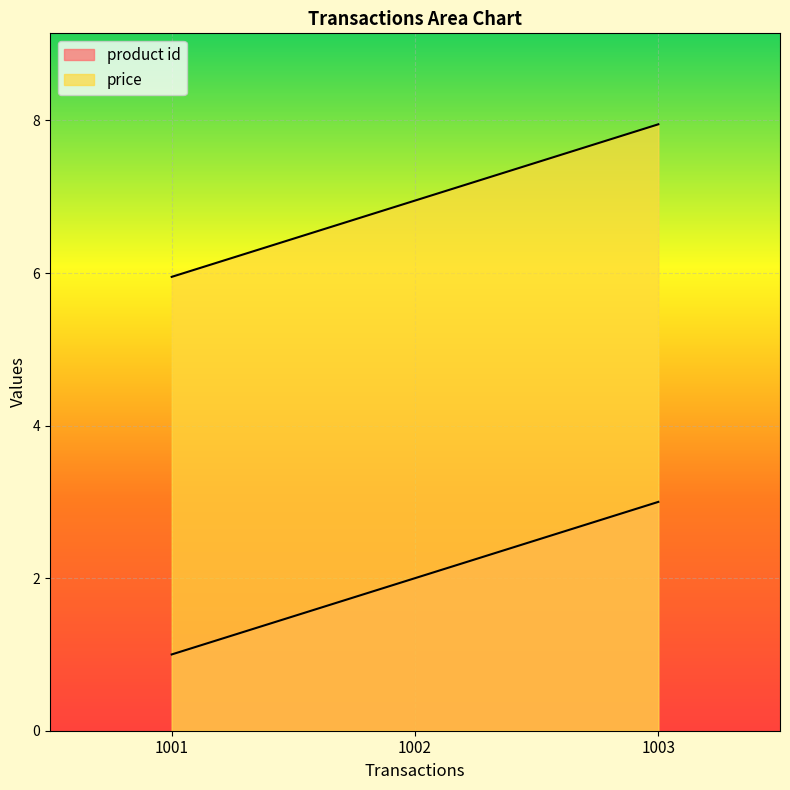

What are all the series names shown in the legend?

product id, price